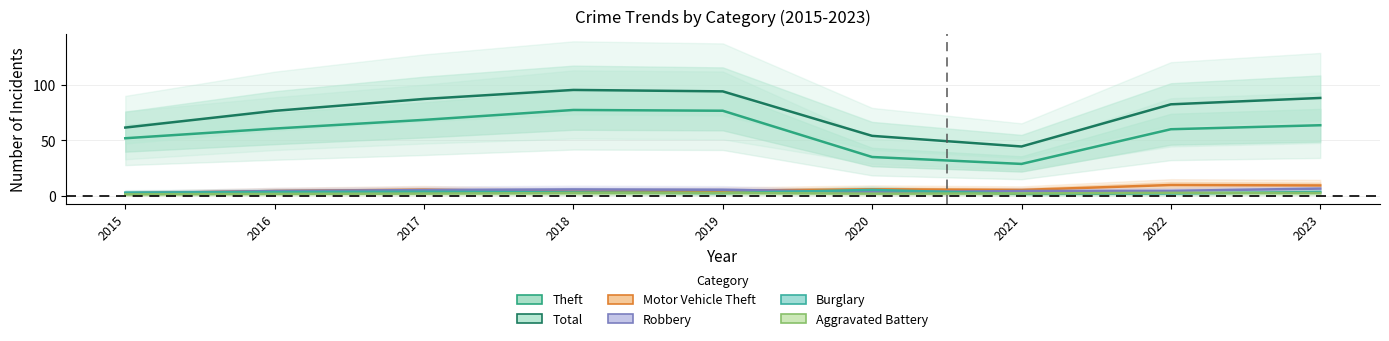

True or false: Burglary has a value of 8.0 at 2020.

False